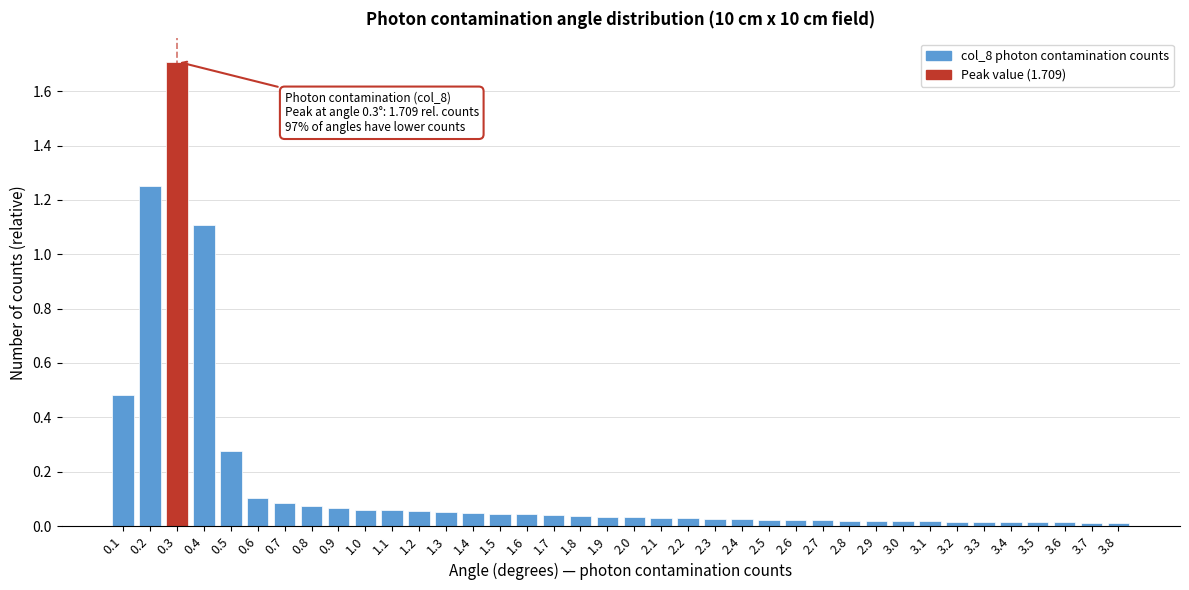

What is the value of the 4th bar from the left?

1.1